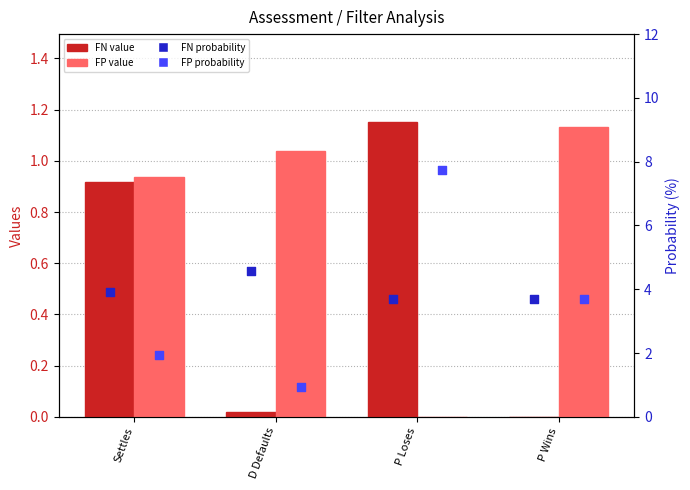

Which series has the widest spread of Y values?

False Positives (prob %)